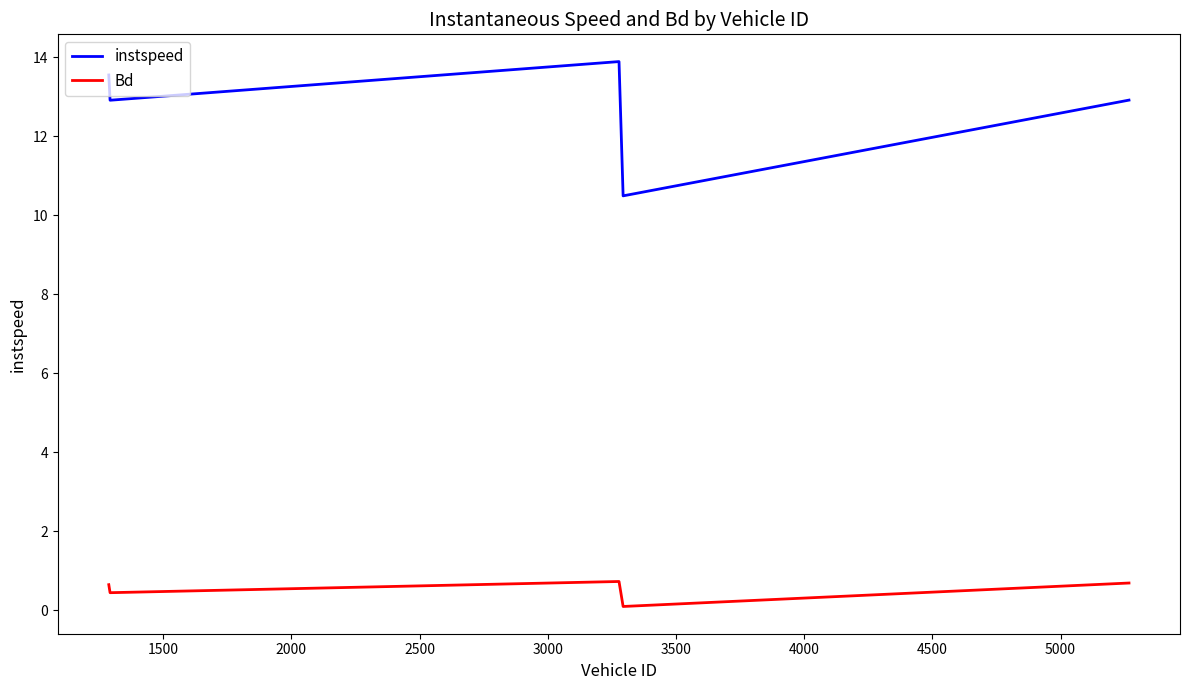

True or false: Bd and instspeed intersect in this chart.

False